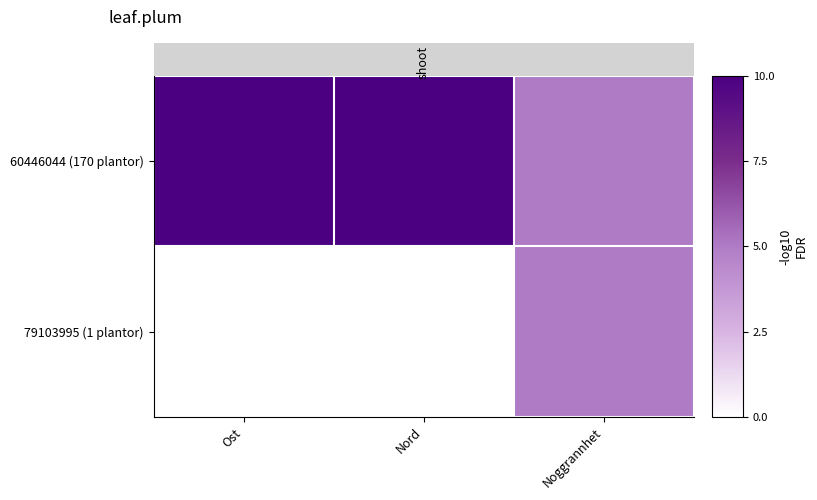

List the series in order of their peak value, lowest first.

79103995 (1 plantor), 60446044 (170 plantor)